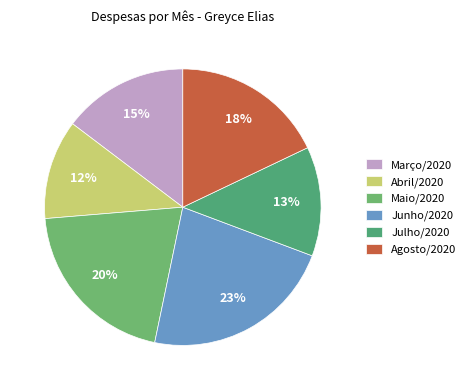

Rank the categories by value from highest to lowest.

Junho/2020, Maio/2020, Agosto/2020, Março/2020, Julho/2020, Abril/2020